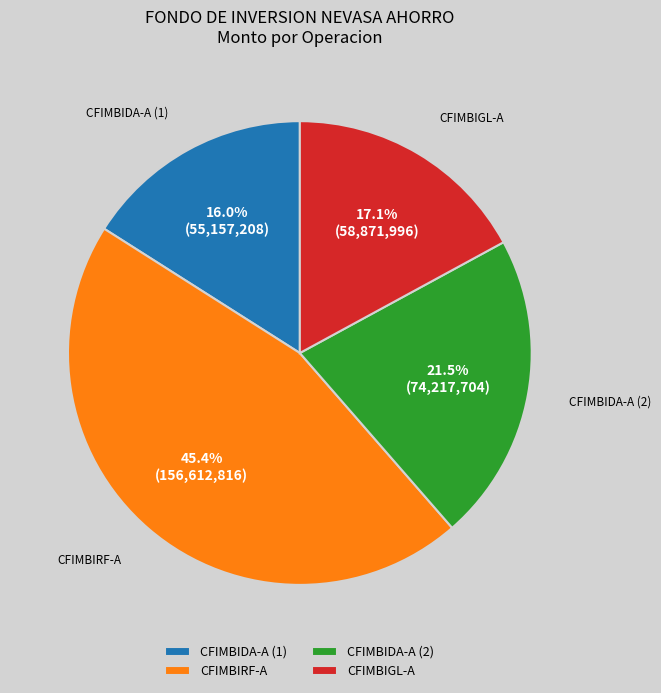

To the nearest percent, what is the average slice percentage?

25%